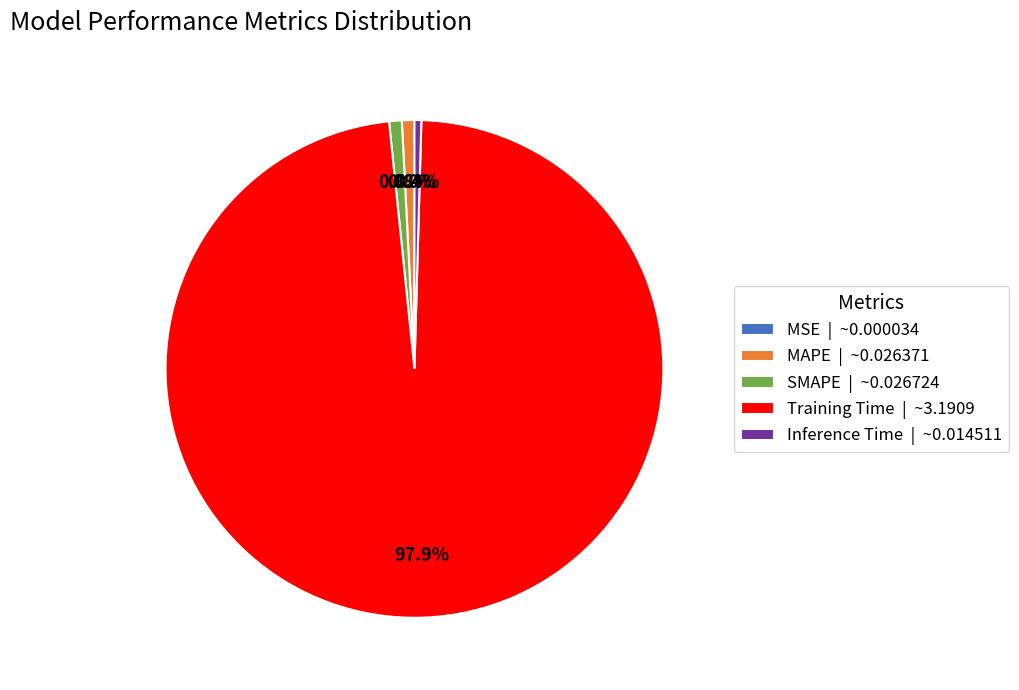

Is SMAPE the majority of the pie?

No